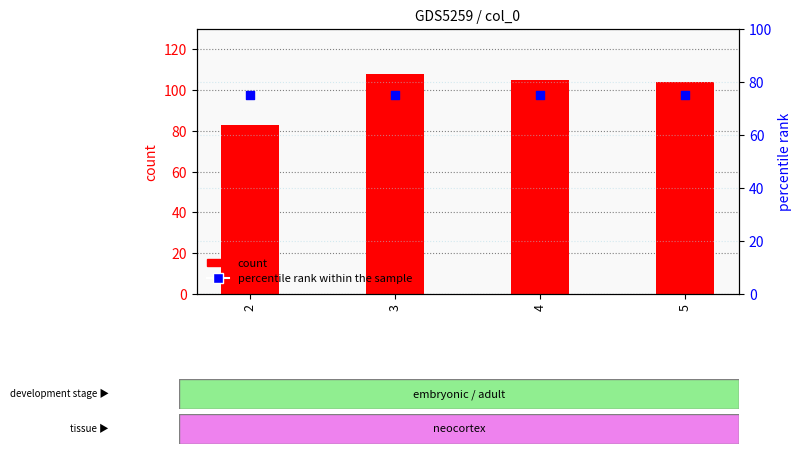

Is the value of percentile rank within the sample at 3 greater than the value of count at 3?

No